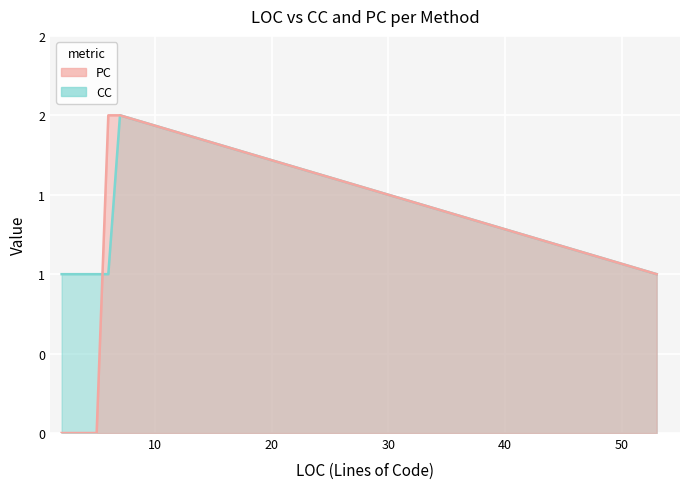

What is the sum of the PC values at 53 and 5?

1